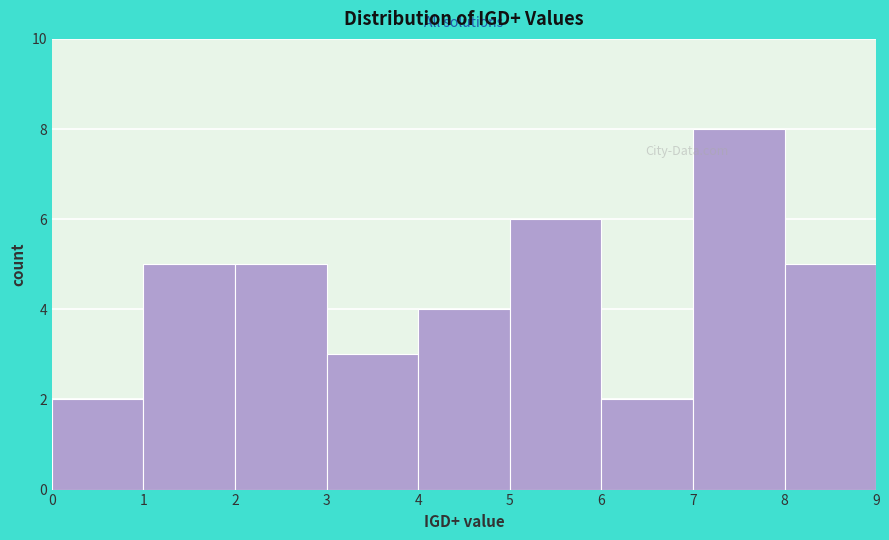

Reading left to right, transcribe this chart: for each bar, give the range it covers on the x-axis and its height. The values are not printed on the chart, so give them approximately, as read against the axis.

0 to 1: 2
1 to 2: 5
2 to 3: 5
3 to 4: 3
4 to 5: 4
5 to 6: 6
6 to 7: 2
7 to 8: 8
8 to 9: 5